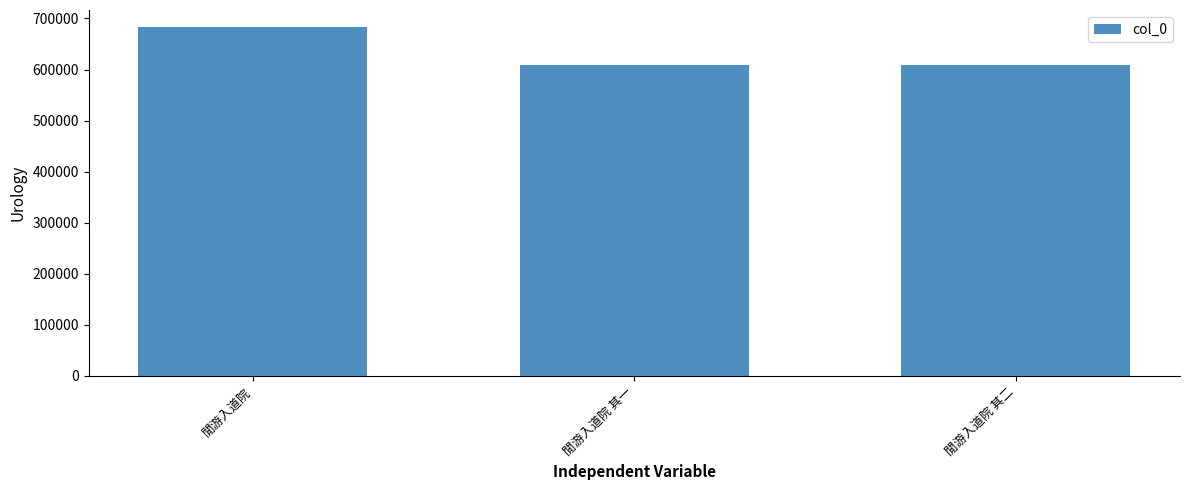

What is the change in value from 閒游入道院 to 閒游入道院 其一?

-72988